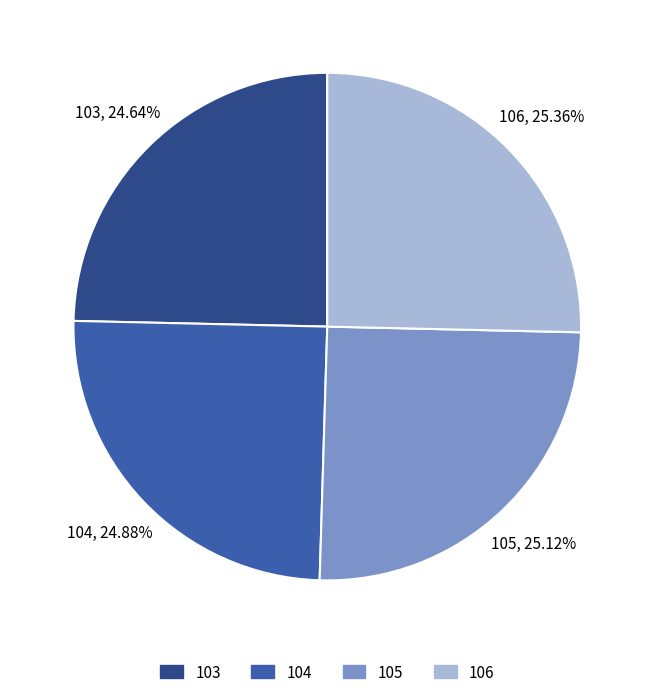

The 104 slice represents 25% of the pie. True or false?

True